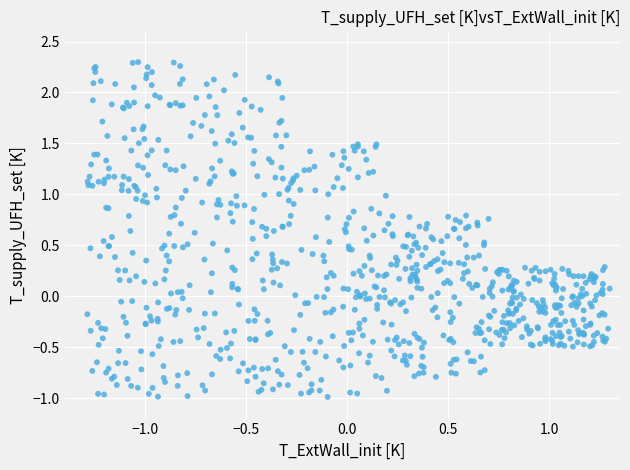

What is the range of X values (max minus min)?

2.6